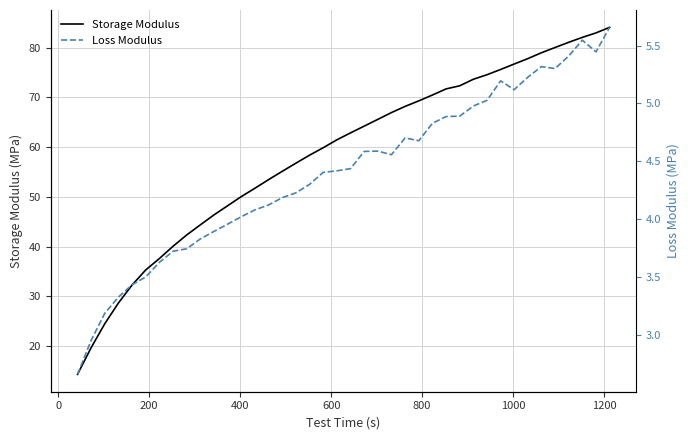

What is the average value of the Loss Modulus series?

4.4